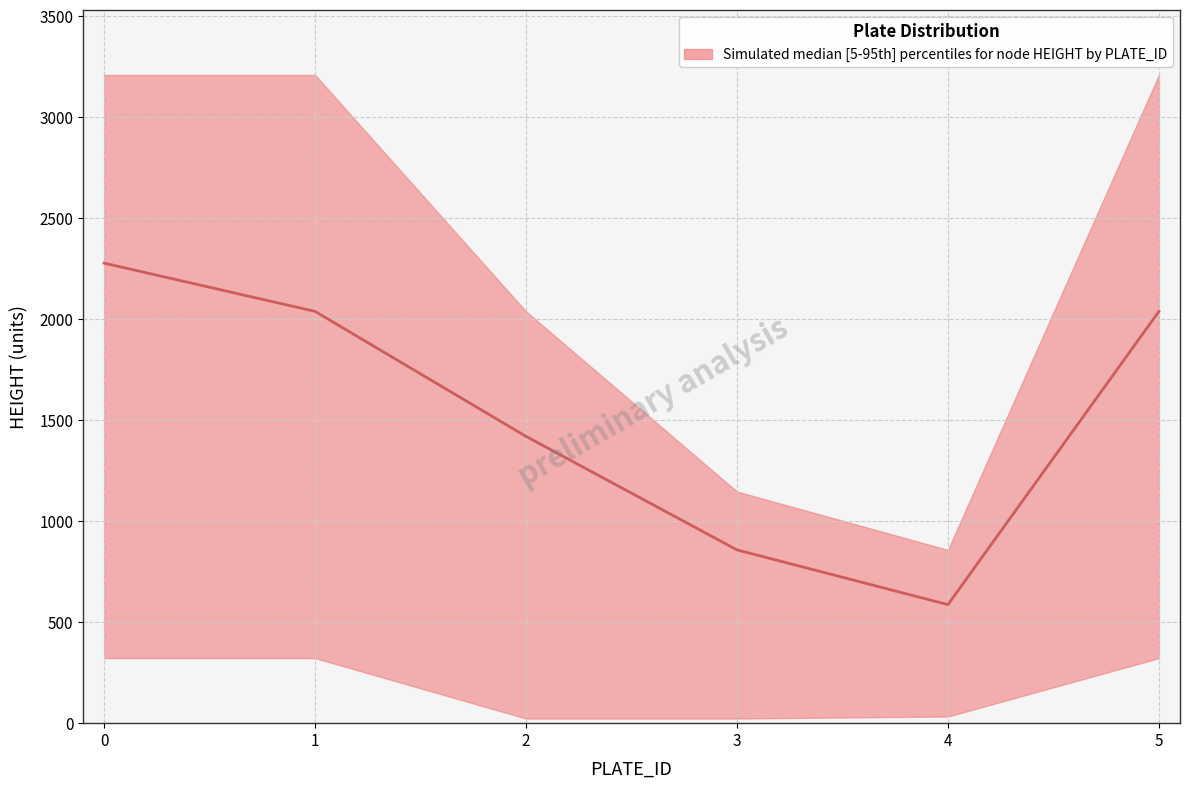

Which series has the largest total across all categories?

upper